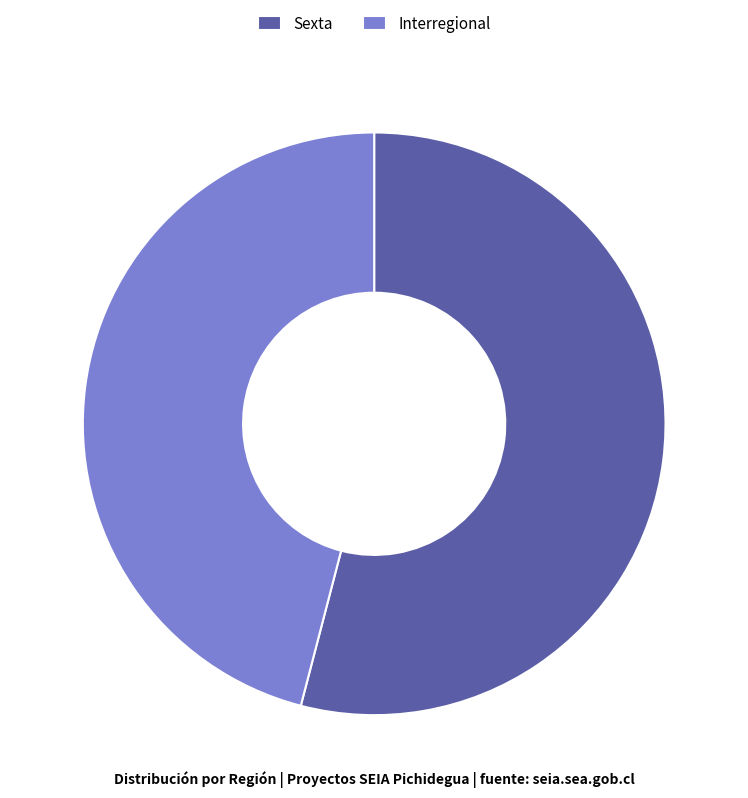

Which category has the smallest portion of the pie?

Interregional